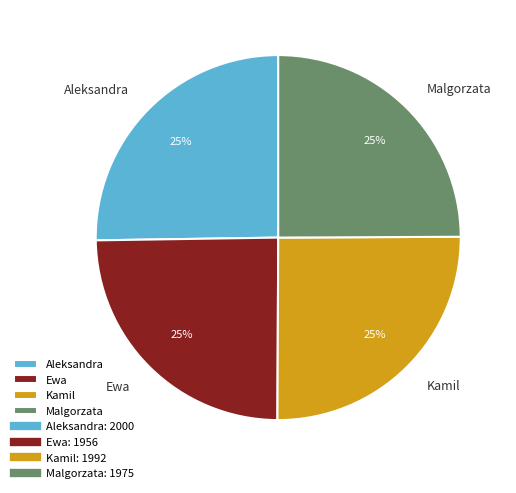

Does Malgorzata represent more than half of the total?

No